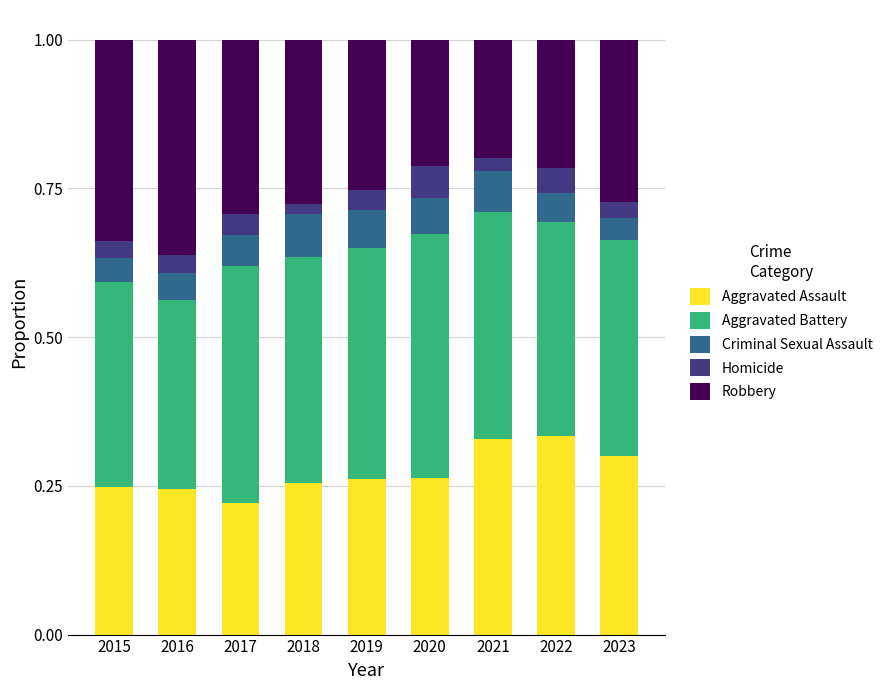

What is the sum of all Aggravated Assault values?

2.5